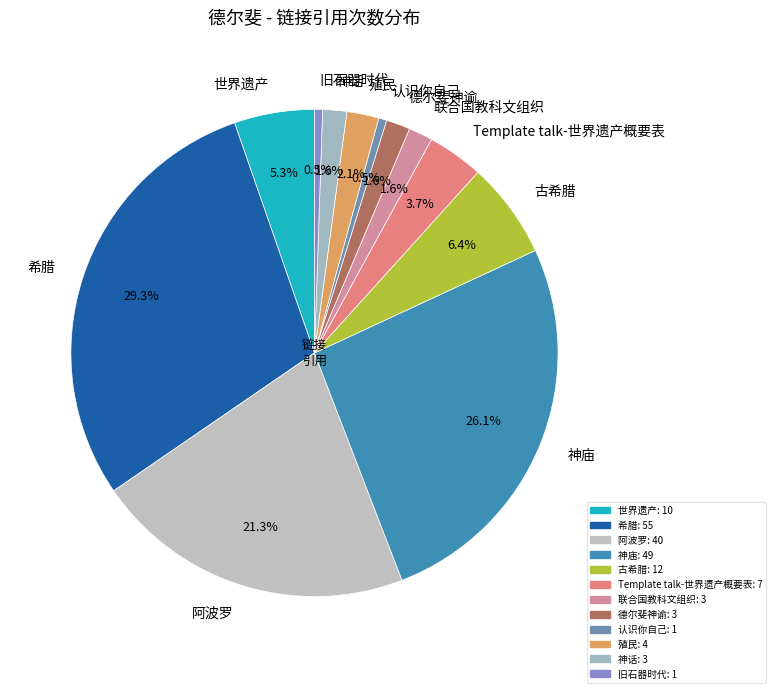

Which has a higher value, Template talk-世界遗产概要表 or 希腊?

希腊